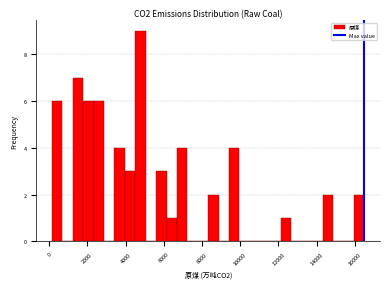

Read against the x-axis, roughly where is the centre of the tallest bar?

4800